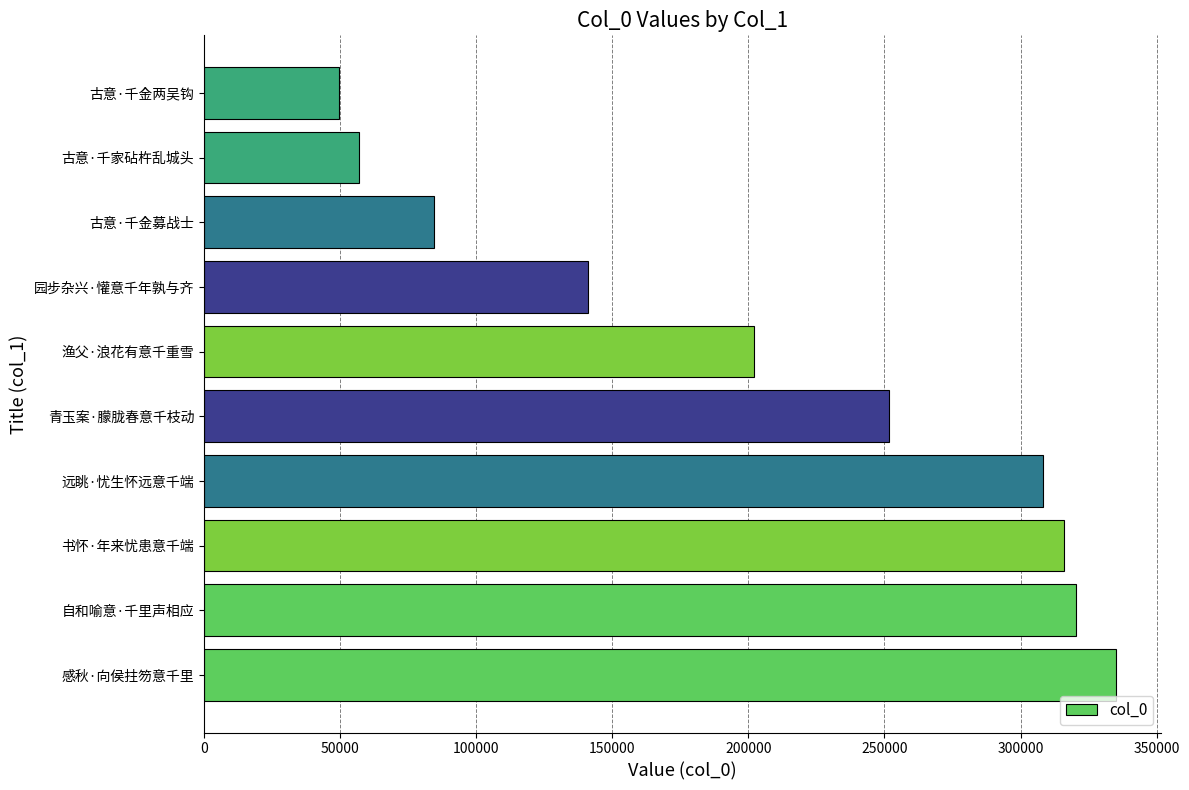

What is the ratio of the value at 古意·千金募战士 to the value at 古意·千金两吴钩?

1.7